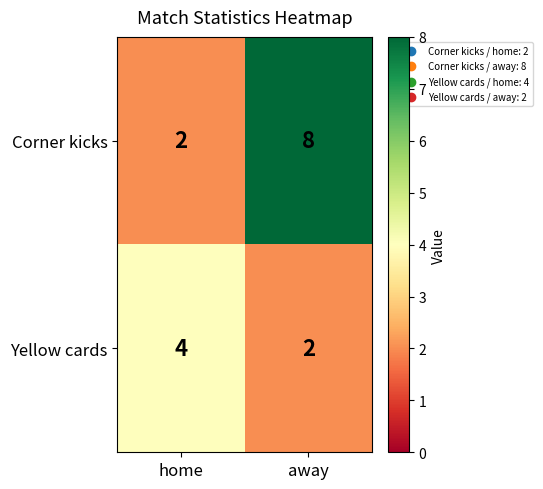

Reading left to right, extract all data points from this chart.

Corner kicks: home=2	away=8
Yellow cards: home=4	away=2